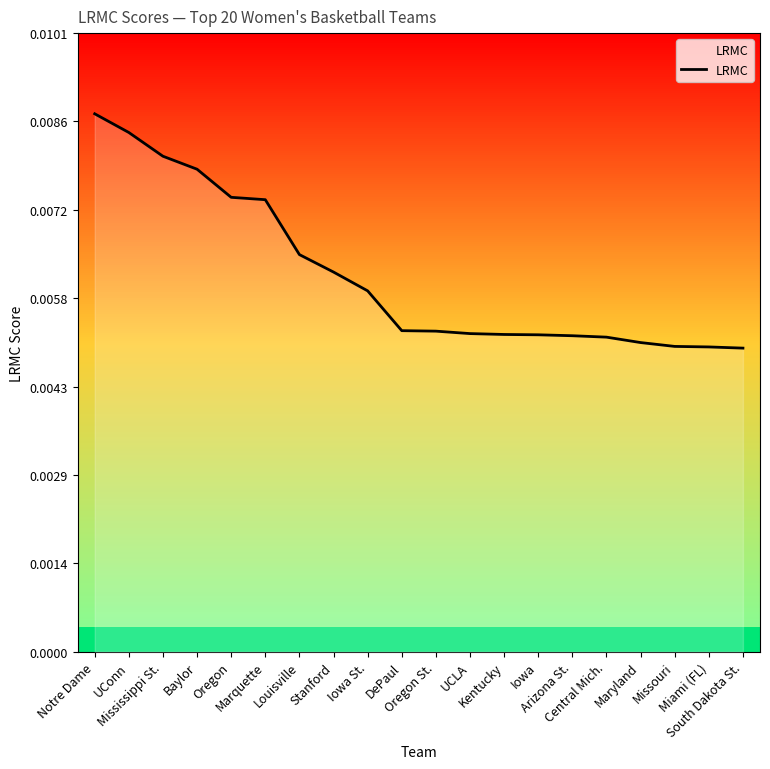

How many lines are shown in the chart?

1